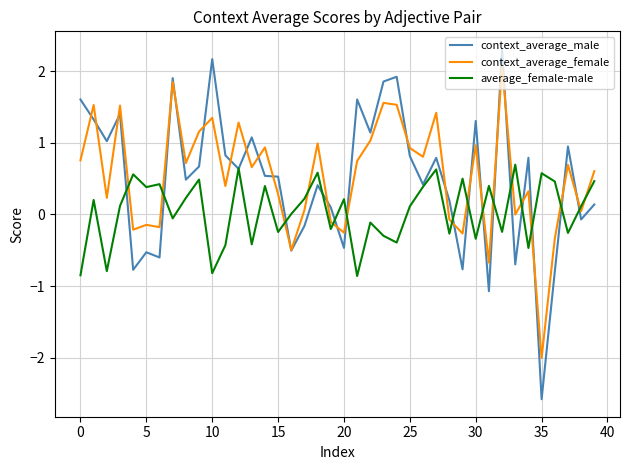

What is the maximum value for average_female-male?

0.7